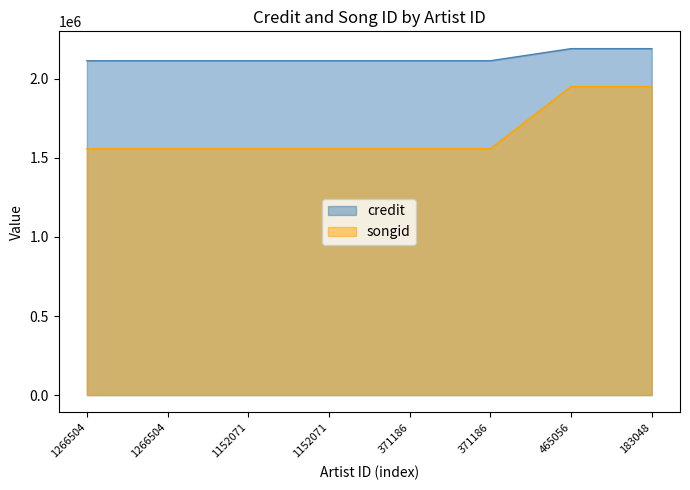

At 1266504, list the series in order from largest to smallest.

credit, songid